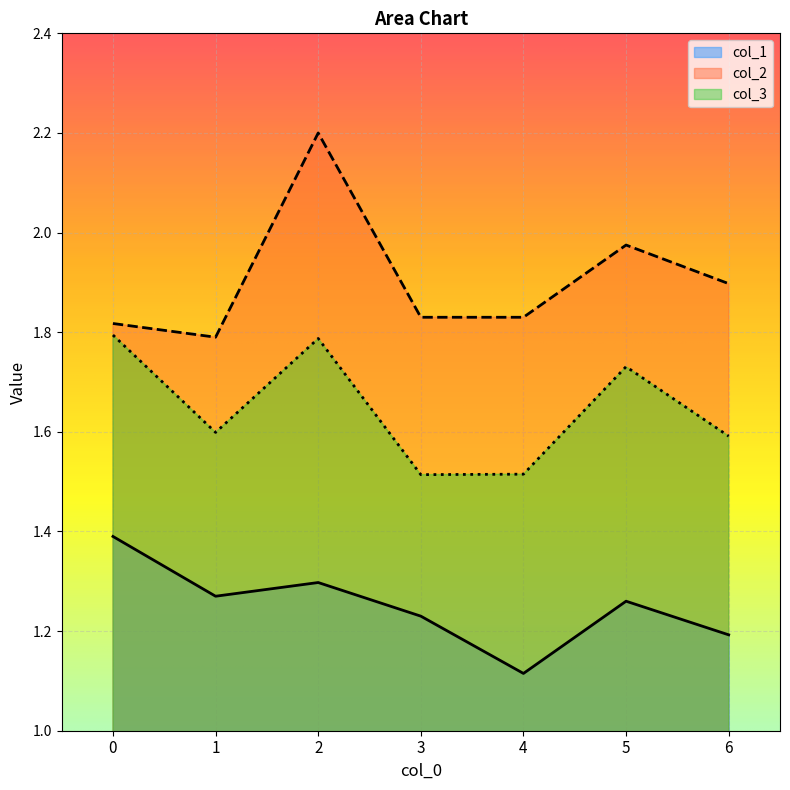

Reading left to right, transcribe all the data shown in this chart.

col_1: 1.4	1.3	1.3	1.2	1.1	1.3	1.2
col_2: 1.8	1.8	2.2	1.8	1.8	2.0	1.9
col_3: 1.8	1.6	1.8	1.5	1.5	1.7	1.6